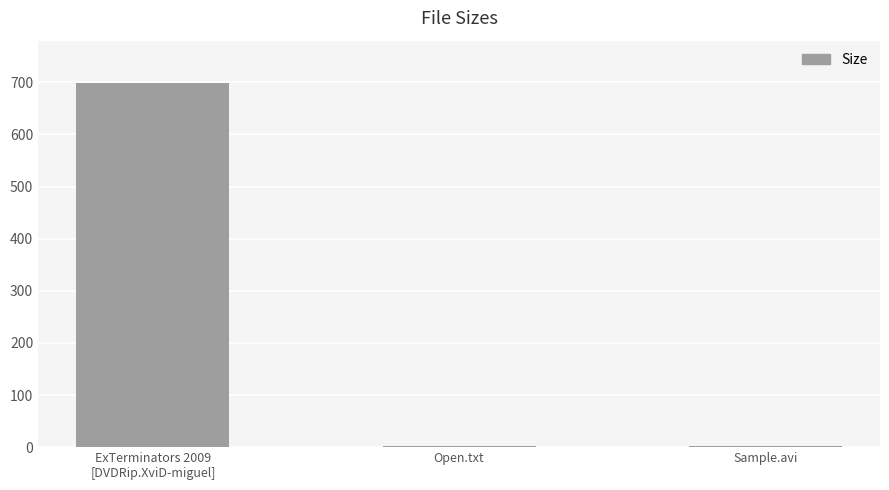

What is the difference between the values at Open.txt and ExTerminators 2009
[DVDRip.XviD-miguel]?

698.1